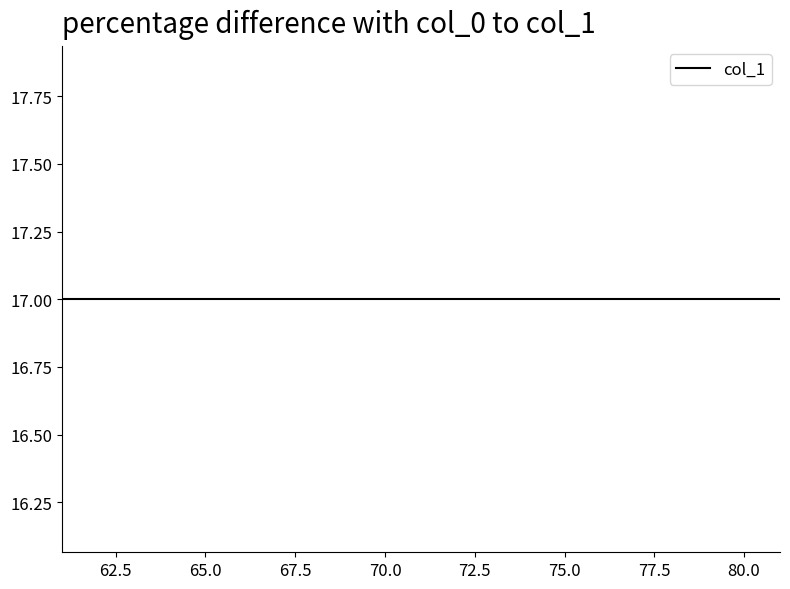

At which category does the data reach its first local peak?

67